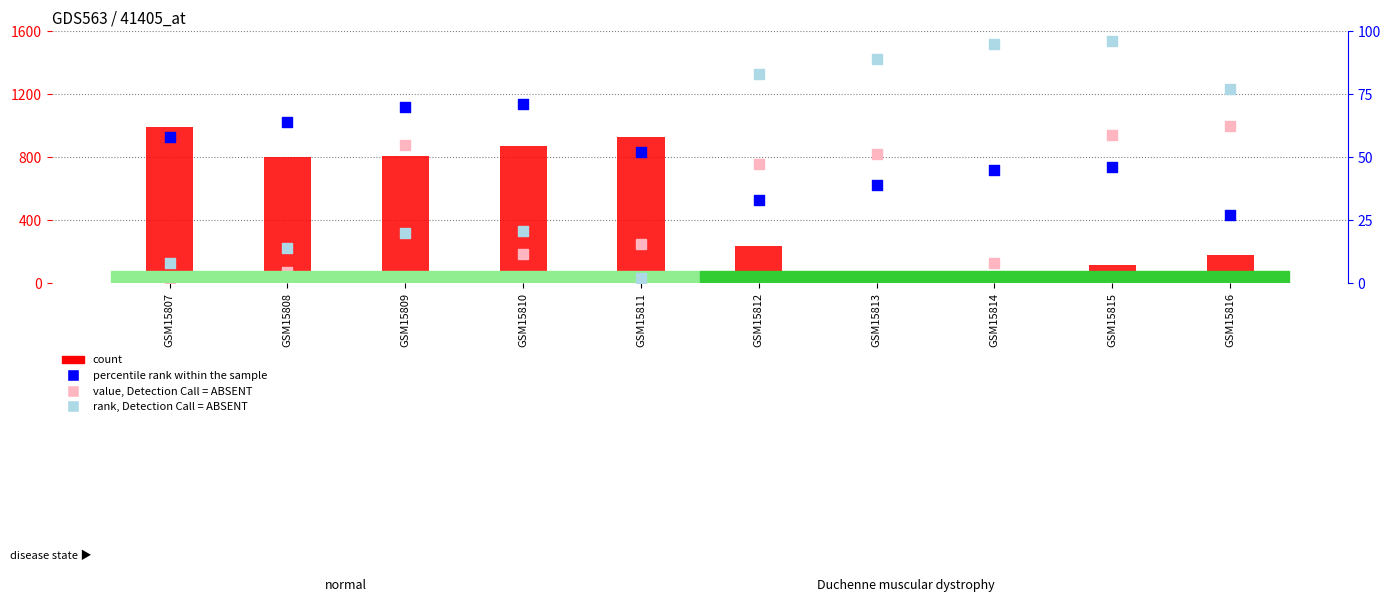

Is the value of rank, Detection Call = ABSENT at GSM15815 greater than the value of count at GSM15811?

Yes